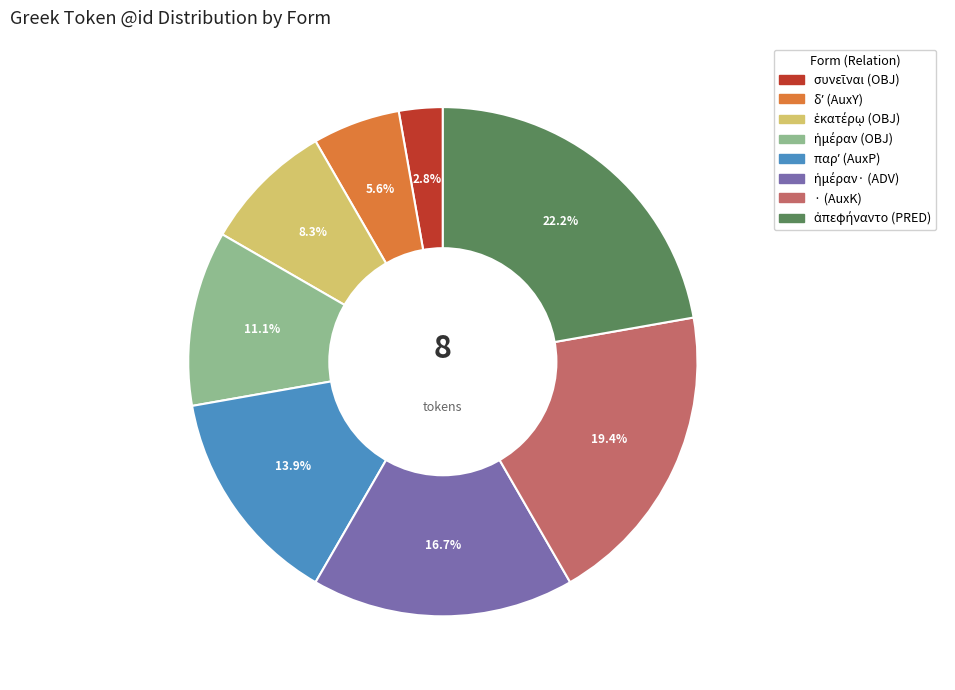

How many slices are in this pie chart?

8